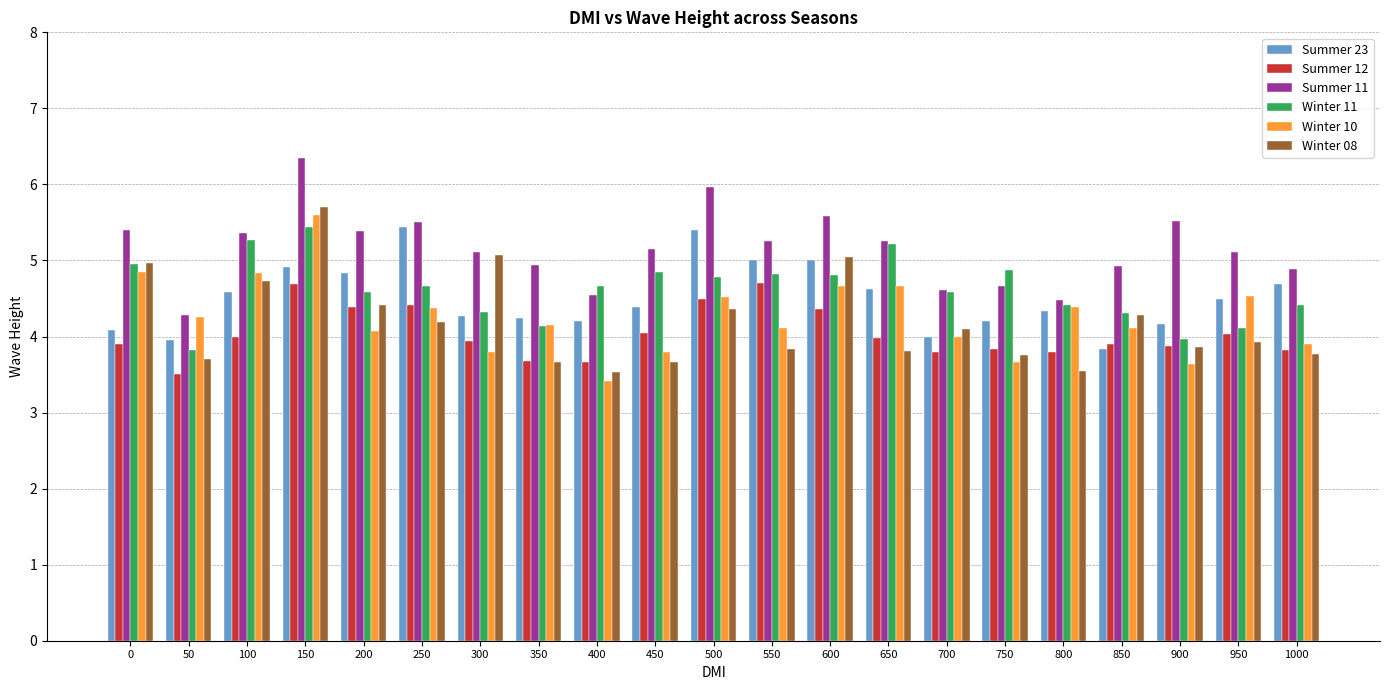

The Summer 11 series shows 4.9 at 350. True or false?

True